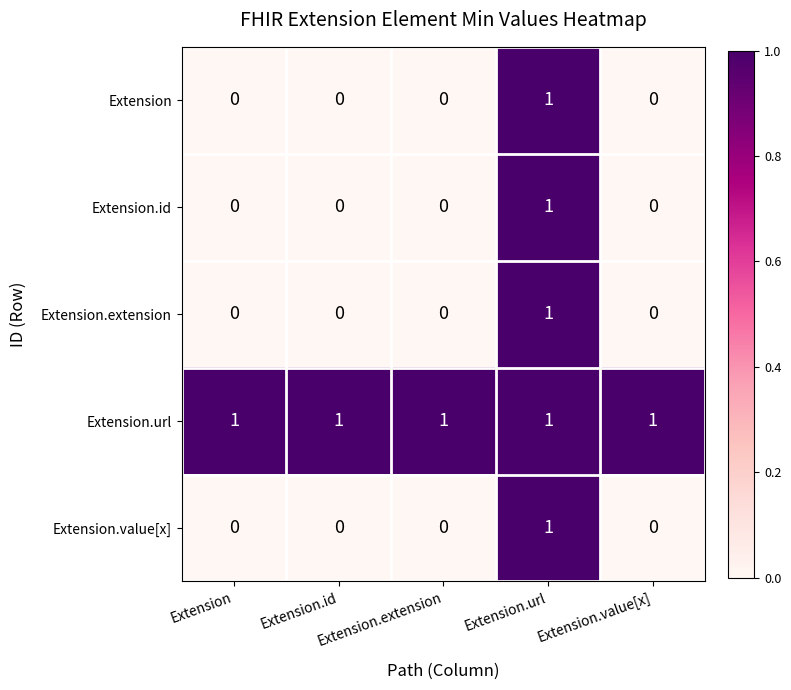

Count the Extension.value[x] values in the range 0 to 1.

5